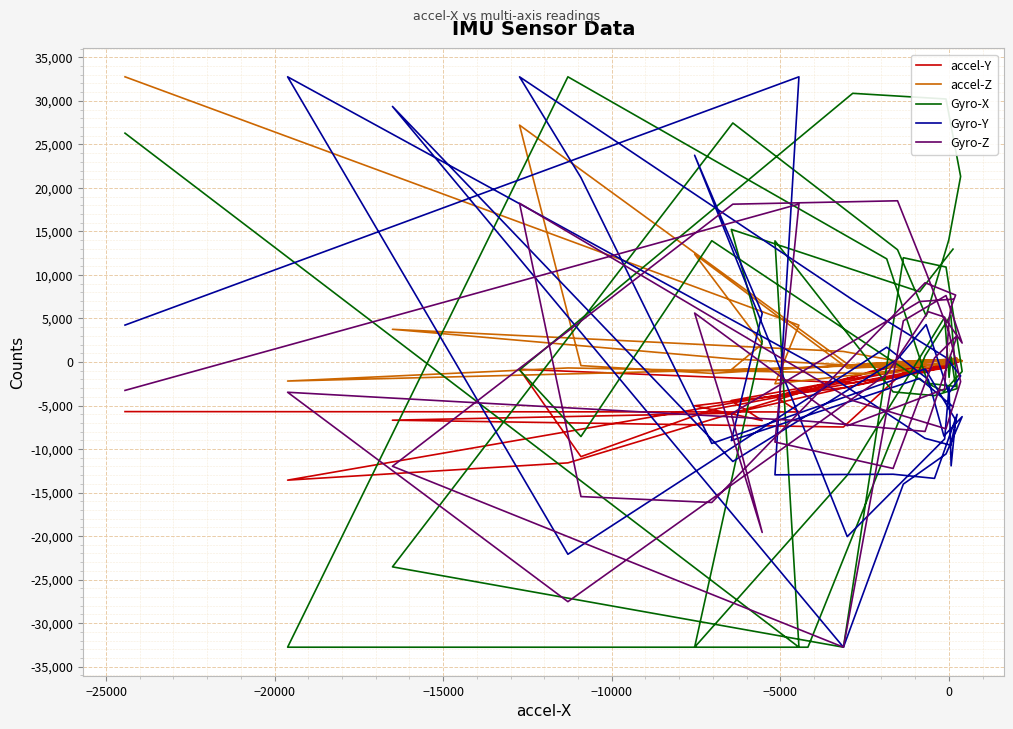

Reading left to right, transcribe all the data shown in this chart.

accel-Y: -14	-538	-4427	-6728	-5030	-2897	-601	-72	22	-78	-817	-5478	-10873	-833	-2399	-677	225	30	-1187	-1577	-5878	-6685	-7470	-1184	-353	157	-298	-254	-539	-11590	-13574	-3201	-374	-352	38	-695	-550	-3940	-5738	-5699
accel-Z: 371	-200	-878	2074	12395	-696	-286	479	270	25	193	-1309	-416	27219	-672	203	287	0	-391	-649	350	3756	1211	-17	257	121	199	-608	-1353	-684	-2188	-674	210	231	442	173	-996	-2499	4232	32767
Gyro-X: 12971	8072	15234	2366	-32768	-13010	5148	-1766	574	-2816	-2405	13934	-8563	-915	30869	30218	21318	14042	5287	12897	27462	-23537	-32768	11982	10910	-1085	-3375	-2510	11849	32767	-32768	-32768	709	5382	-3055	-3862	-3434	13918	-32768	26292
Gyro-Y: -5142	-1890	-9025	5575	23753	-20059	-8845	-2858	-11933	-6660	-807	-9359	21187	32767	7144	519	-1596	-3578	4298	327	-11428	29364	-32768	-14028	-10566	-6278	-8510	-2007	1697	-22089	32767	60	-8772	-9564	-6012	-13372	-12894	-12963	32767	4241
Gyro-Z: 7223	6947	-5957	-19582	5625	-7324	-3102	4956	6311	7689	9105	-16140	-15462	18243	-4428	-7672	-2250	3477	10294	18523	18133	-11978	-32768	4733	7635	2177	5185	5781	-1399	-27536	-3477	-6795	-7977	844	3044	456	-12231	-9197	18145	-3263